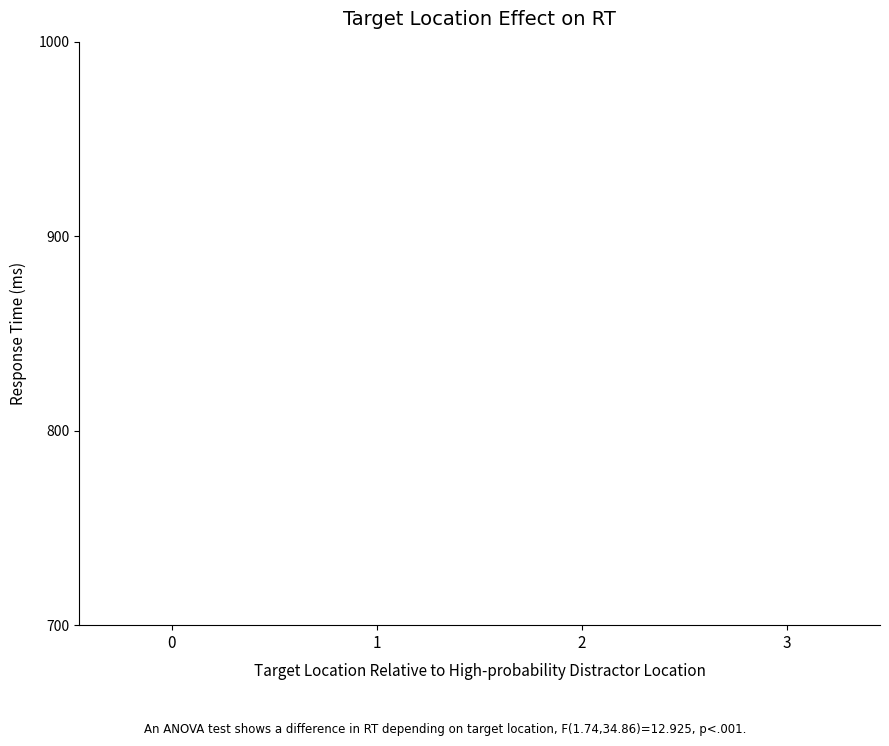

What is the greatest value displayed?

158.4